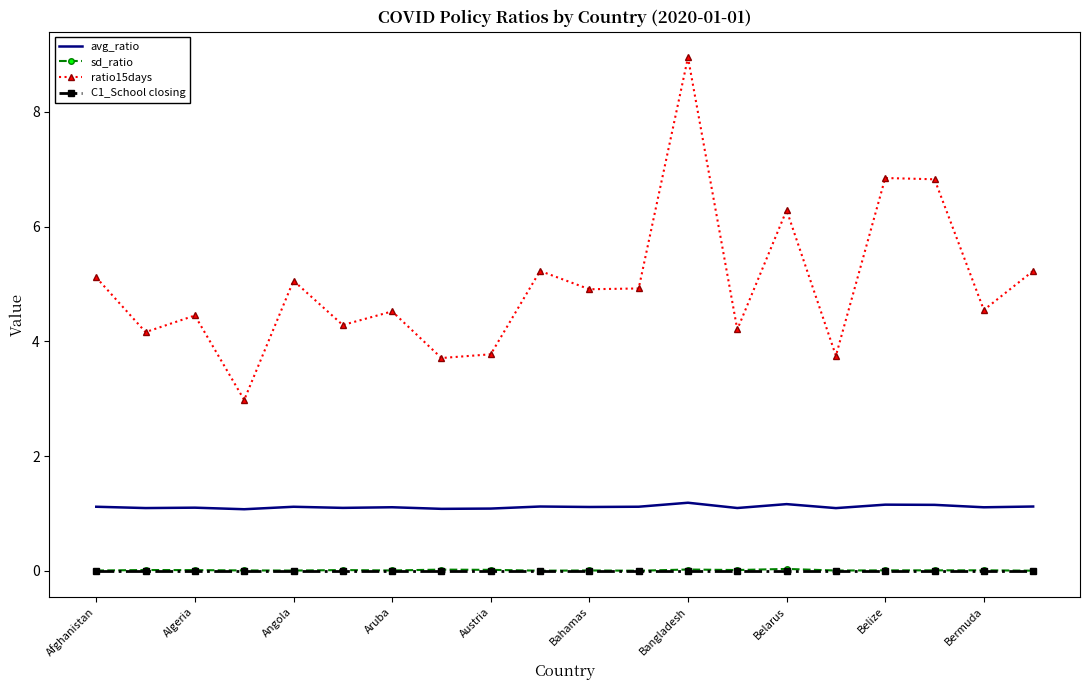

How many distinct data groups are displayed?

4